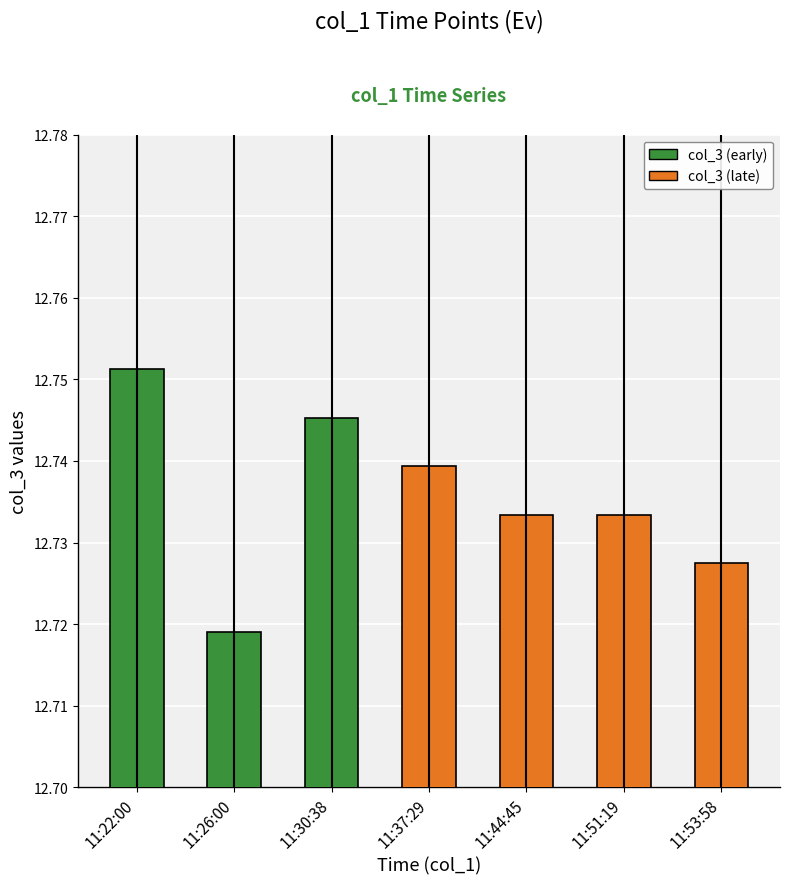

Which label corresponds to the largest value in the chart?

11:22:00